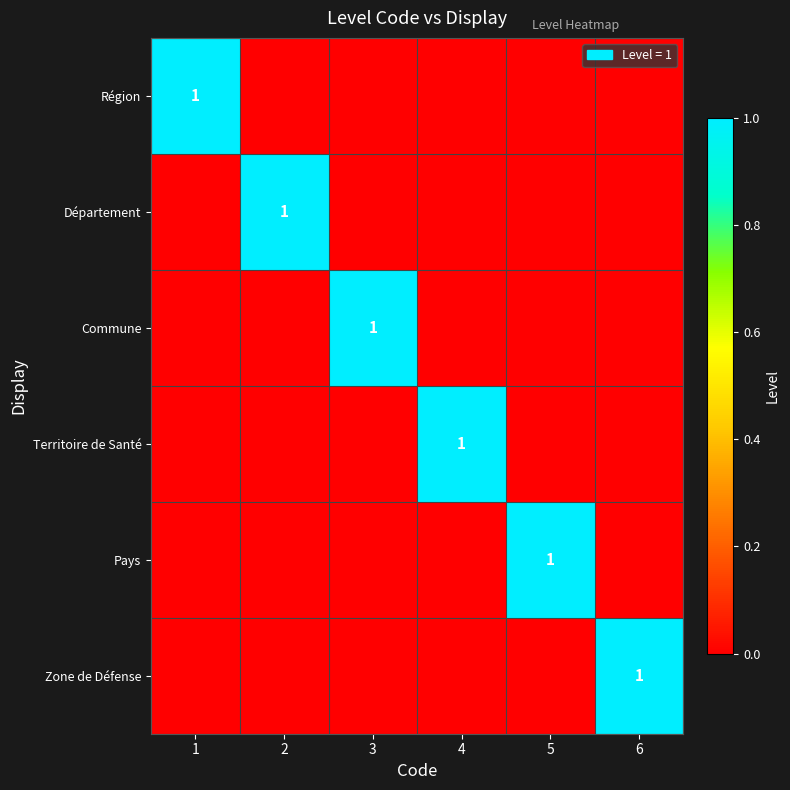

True or false: Territoire de Santé has a value of 0 at 4.

False